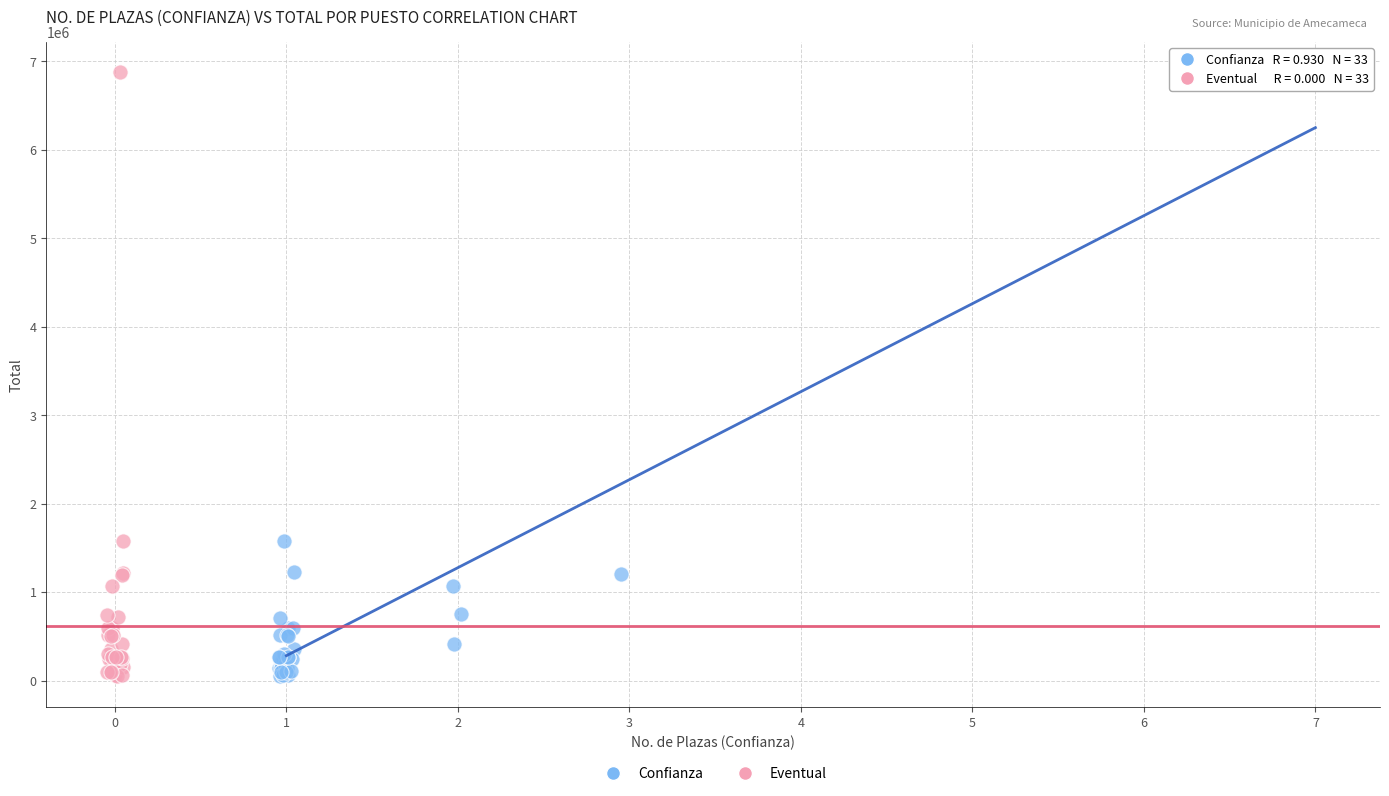

Which series has the largest Y range (max minus min)?

Eventual